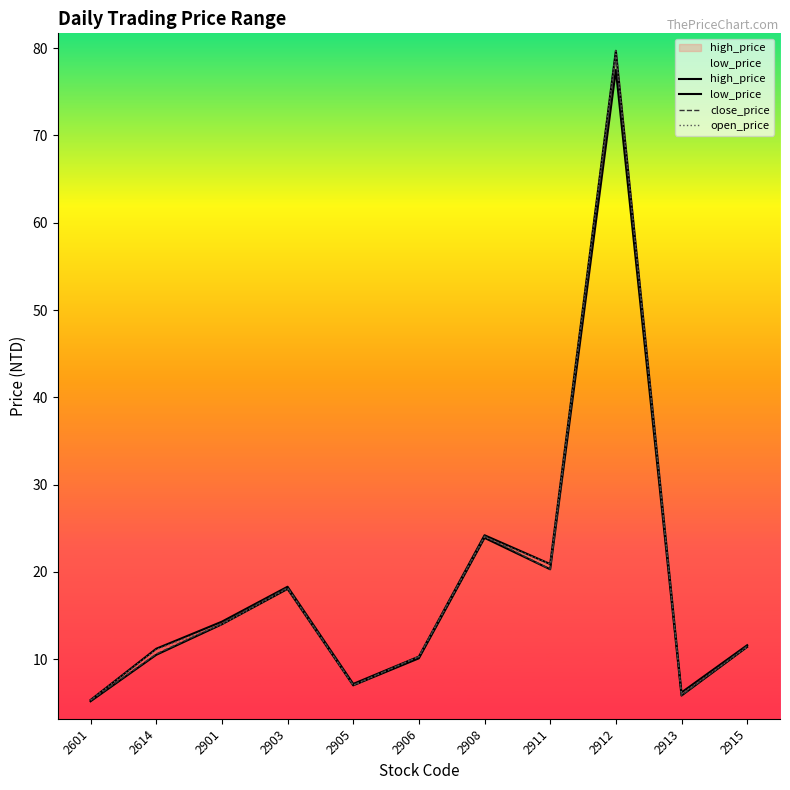

What is the sum of all high_price values?

209.2